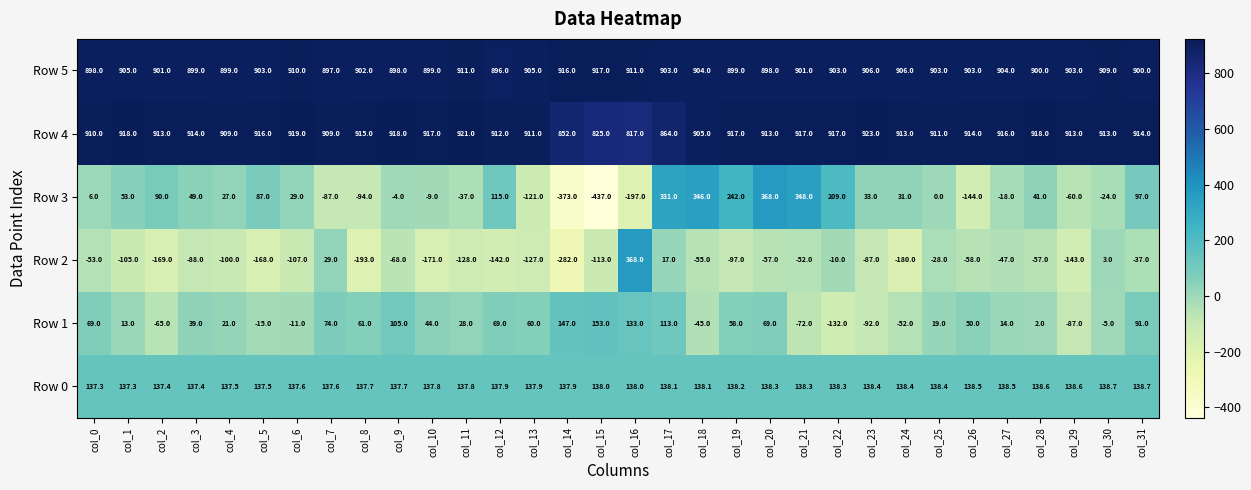

The value of Row 3 at col_4 is 27.0. True or false?

True